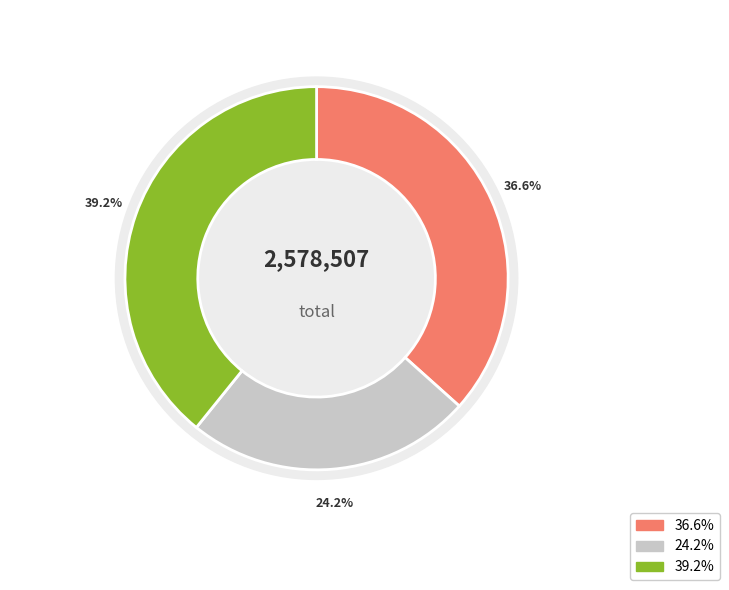

True or false: 训儿童八首 其七 应对 accounts for 44% of the total.

False